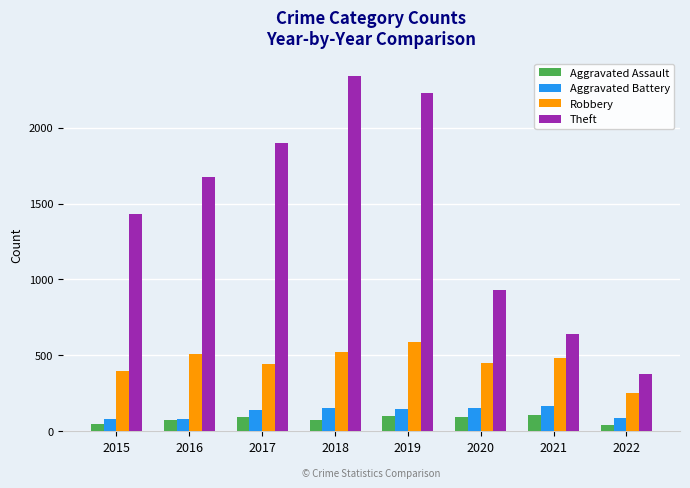

Between 2018 and 2021, which series saw the biggest shift?

Theft